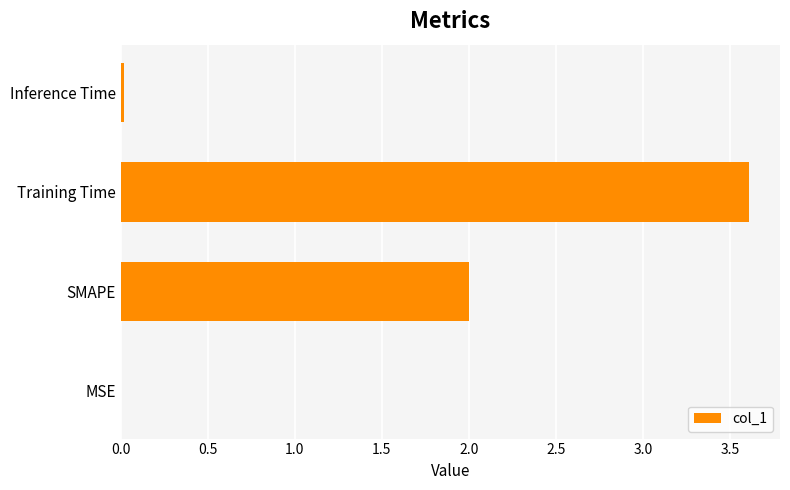

True or false: the data shows 3.6 at Training Time.

True